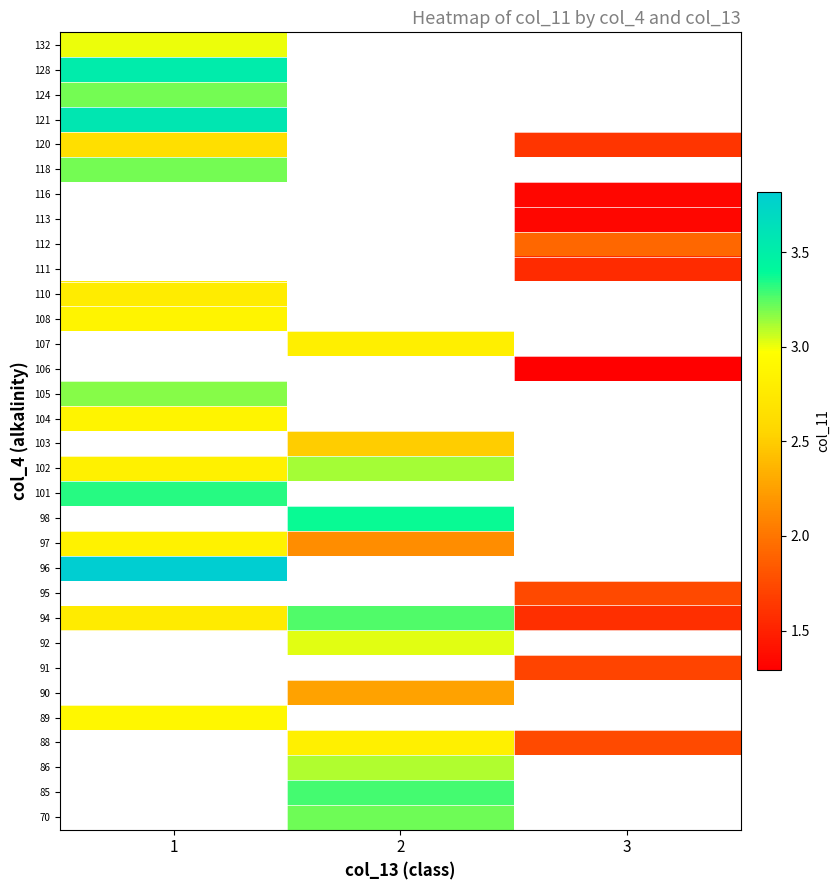

What is the minimum value shown in the chart?

1.3